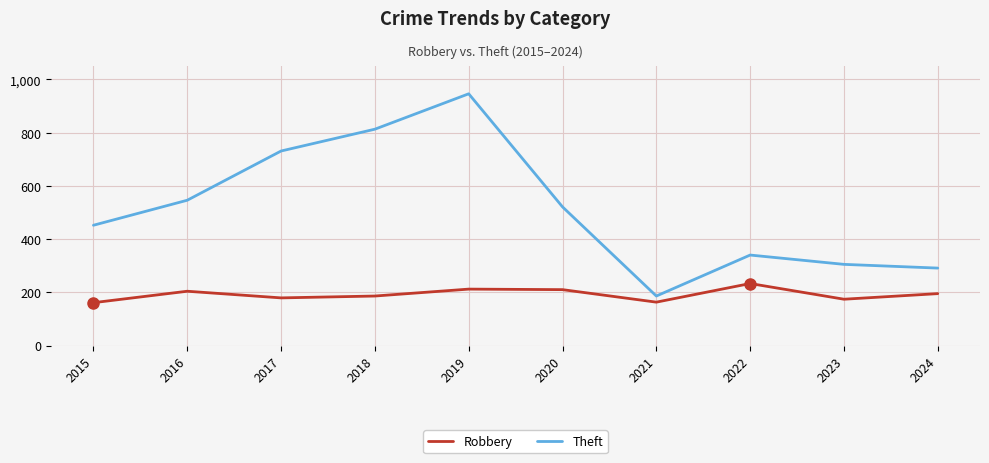

What is the minimum value shown in the chart?

161